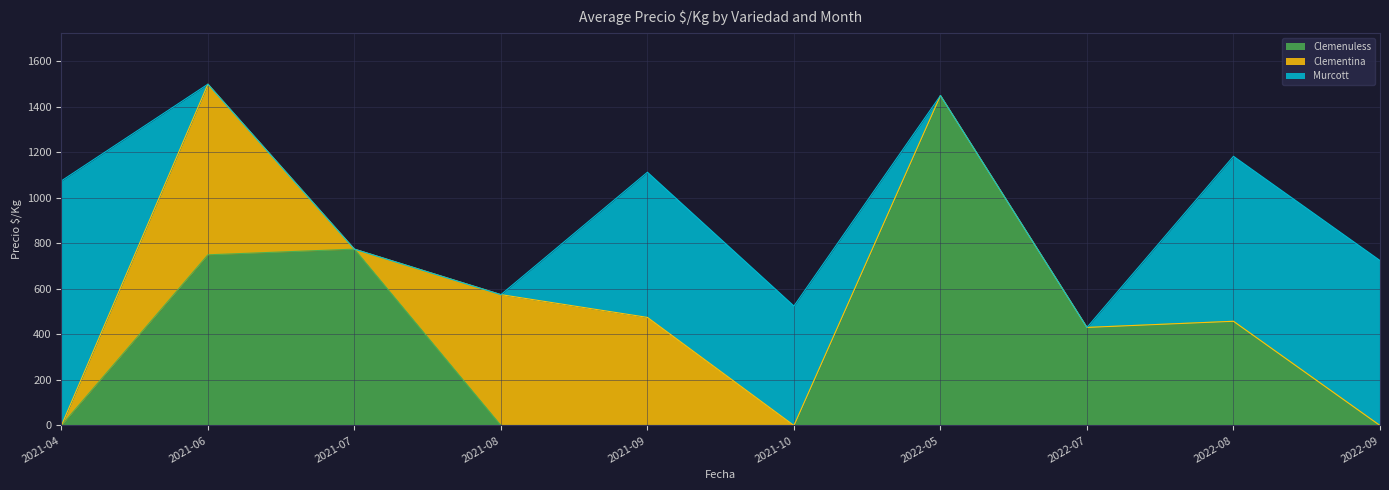

Rank the series by their maximum value, from highest to lowest.

Clemenuless, Murcott, Clementina